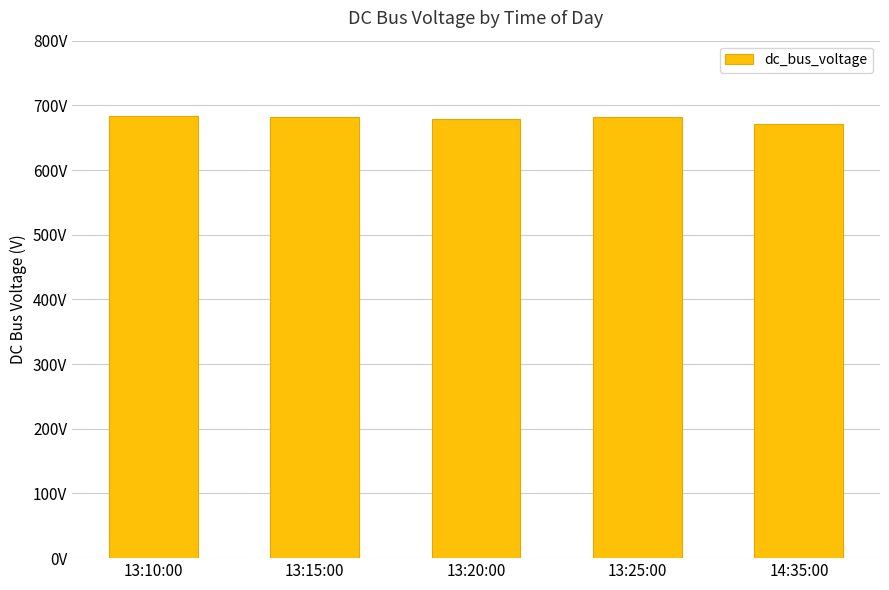

Are the bars horizontal?

No